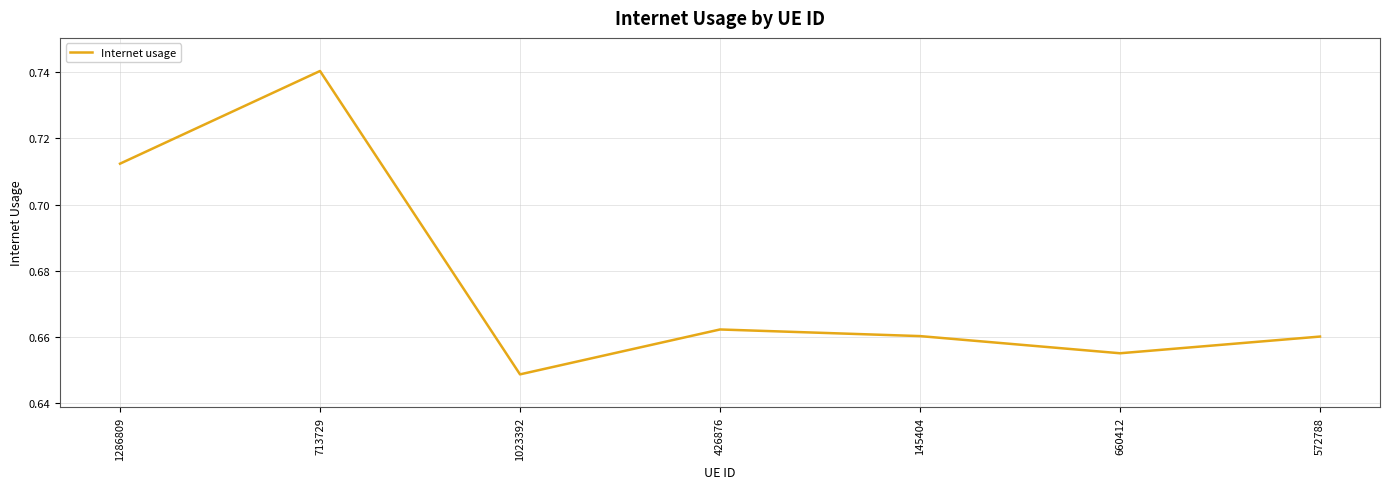

Which category has the highest value across all series?

713729